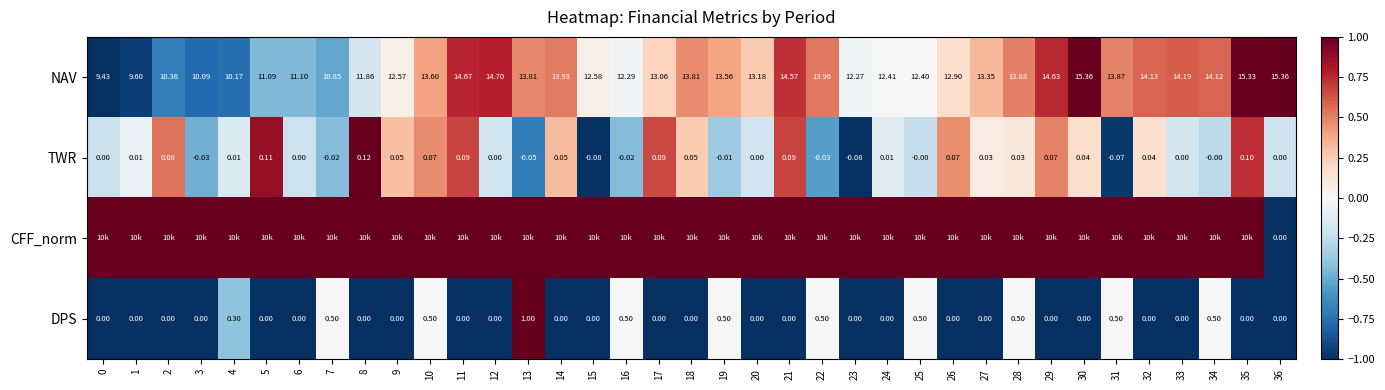

How many positive values does the DPS series have?

11